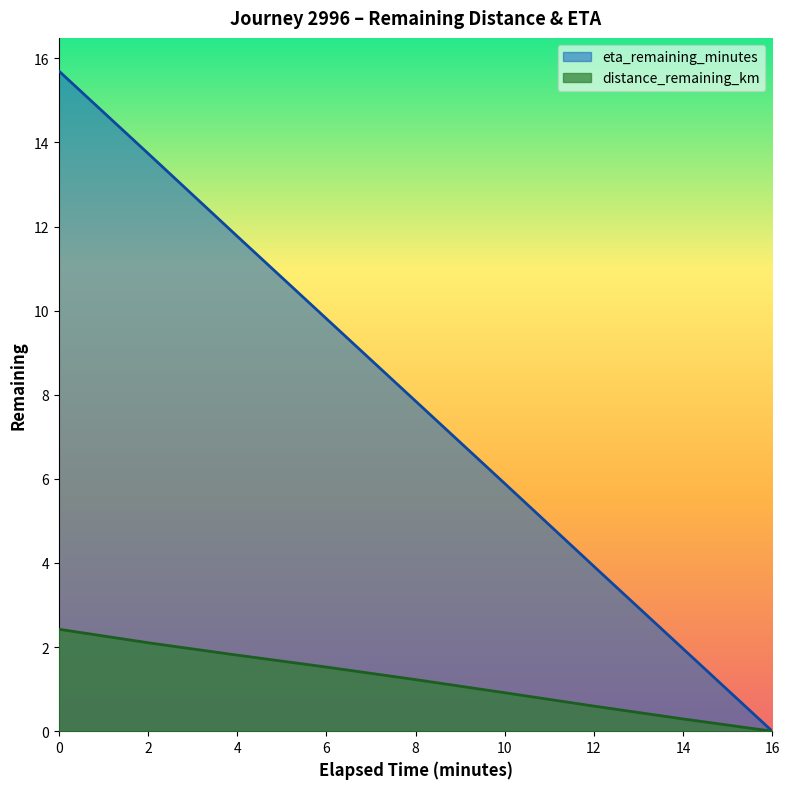

True or false: distance_remaining_km and eta_remaining_minutes cross at least once.

False